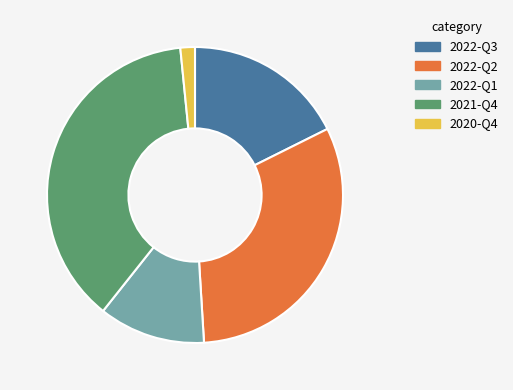

Is the sum of 2022-Q2 and 2020-Q4 greater than half?

No